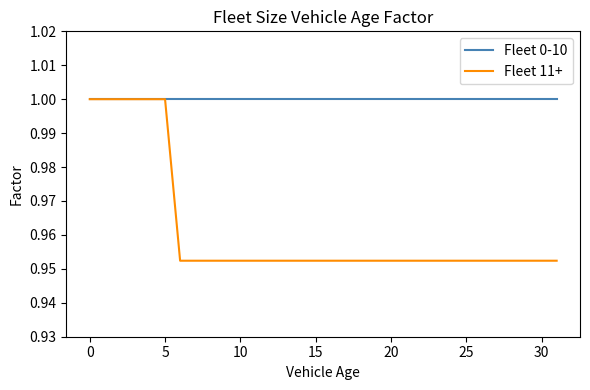

Which series has the largest total across all categories?

Fleet 0-10